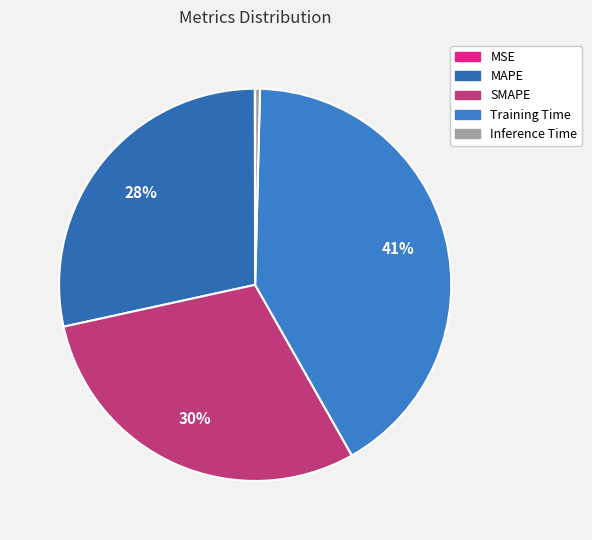

The MAPE slice represents 38% of the pie. True or false?

False